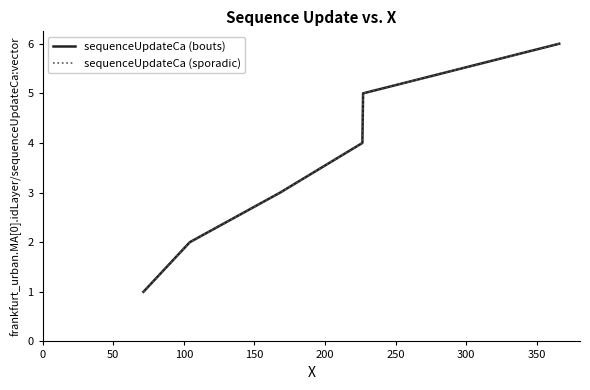

List the series in order of their peak value, lowest first.

sequenceUpdateCa (bouts), sequenceUpdateCa (sporadic)